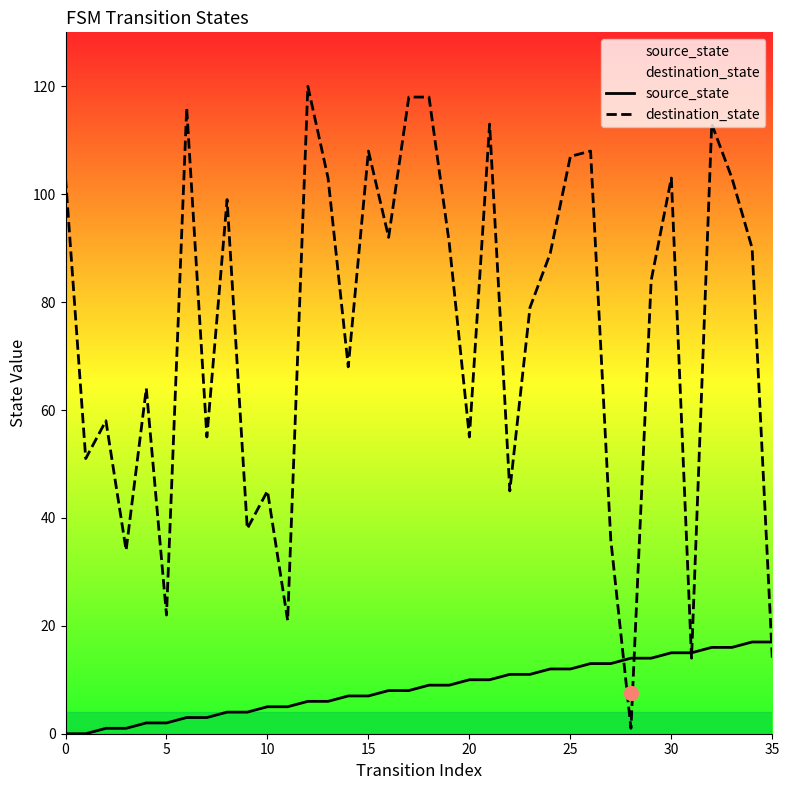

Which series has the largest range (max minus min)?

destination_state